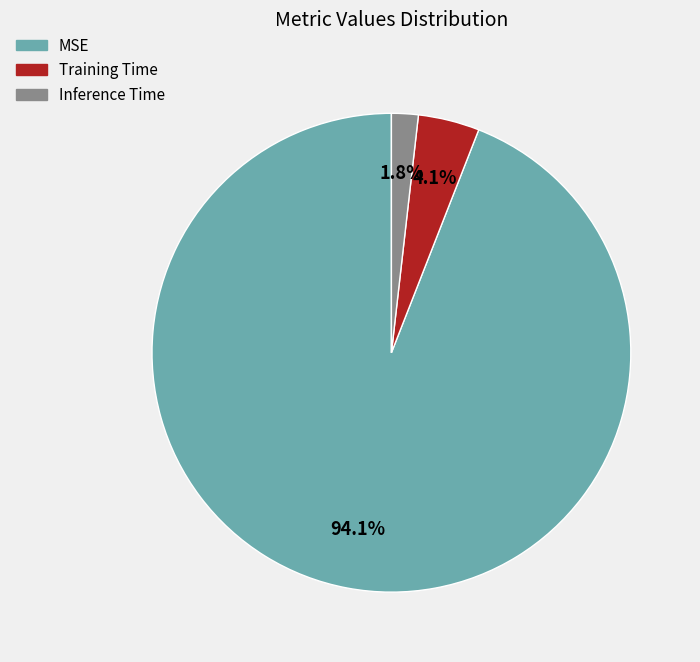

Which slice is the largest?

MSE